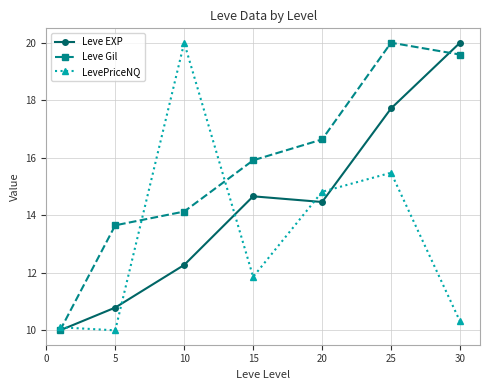

At how many categories does at least one series exceed 12?

6